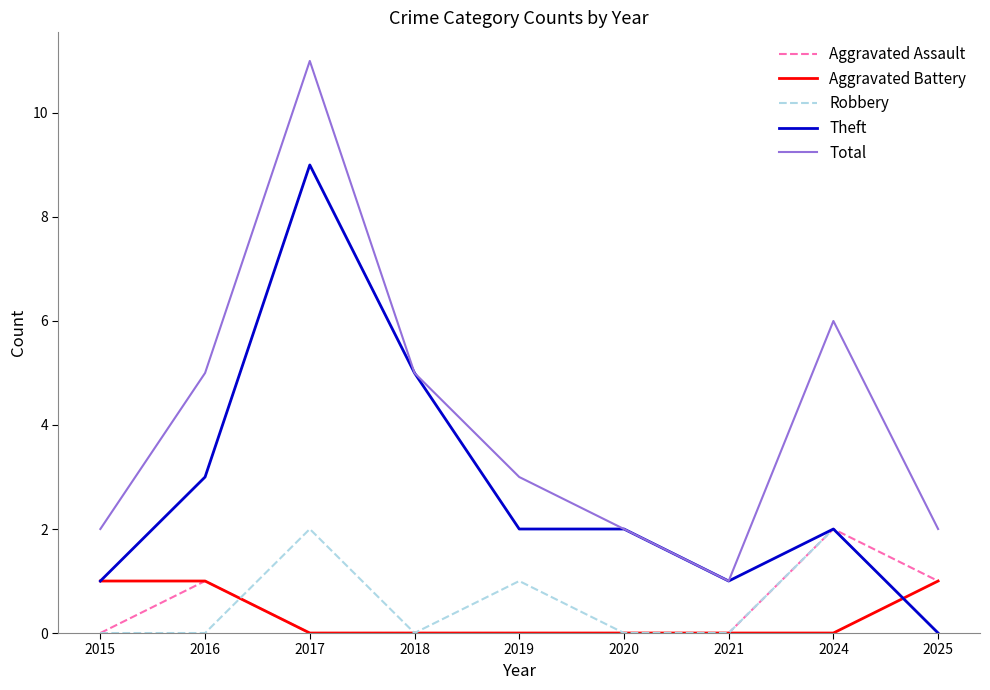

How many lines are shown in the chart?

5